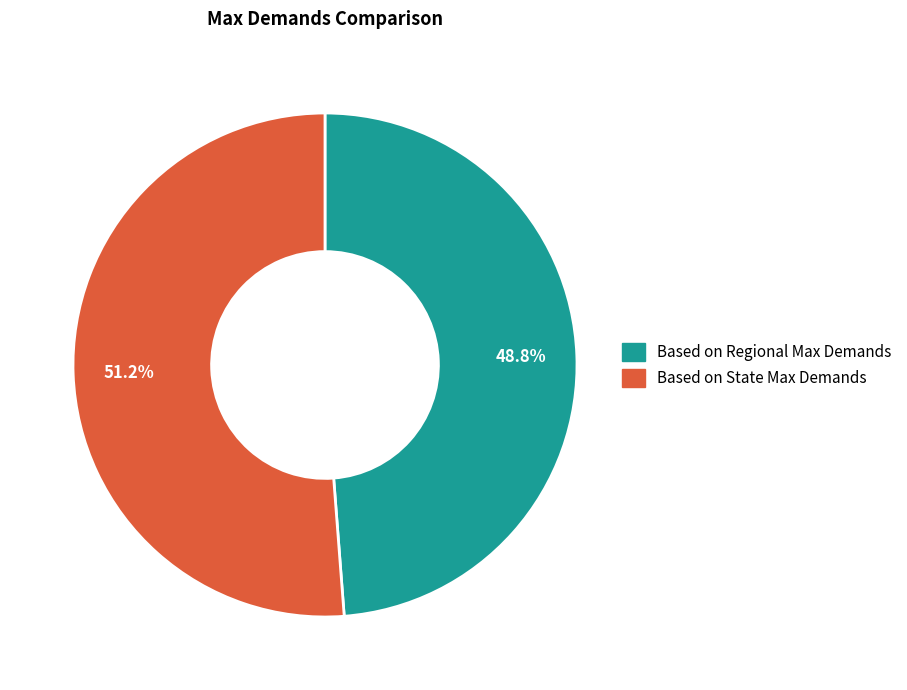

Do Based on Regional Max Demands and Based on State Max Demands together represent more than half of the pie?

Yes